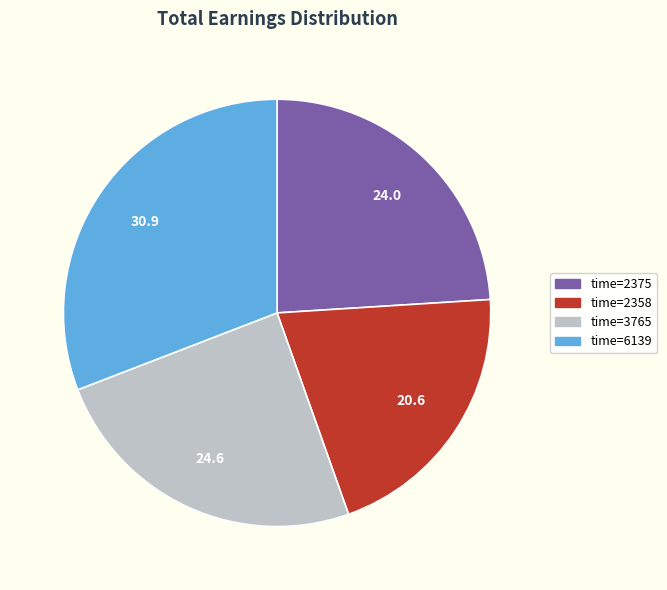

Is there a majority slice in this chart?

No